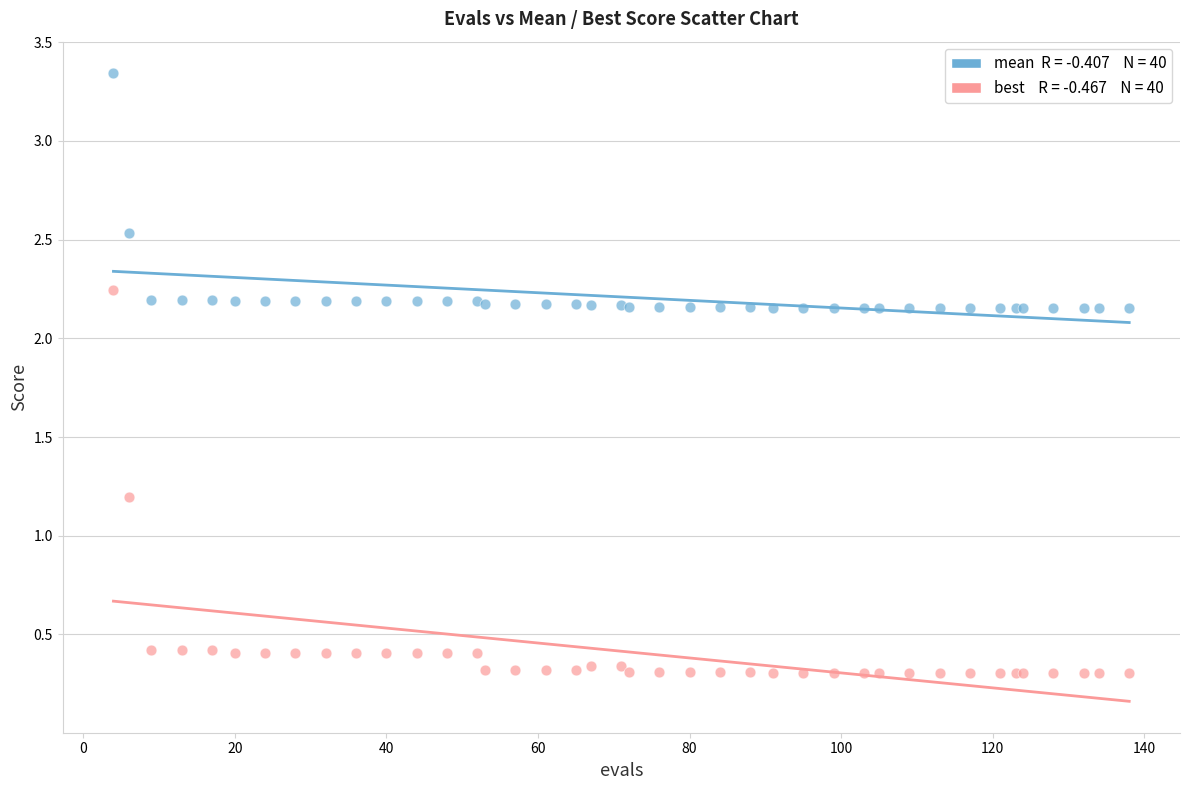

Across all series, what Y value is closest to 1?

1.2